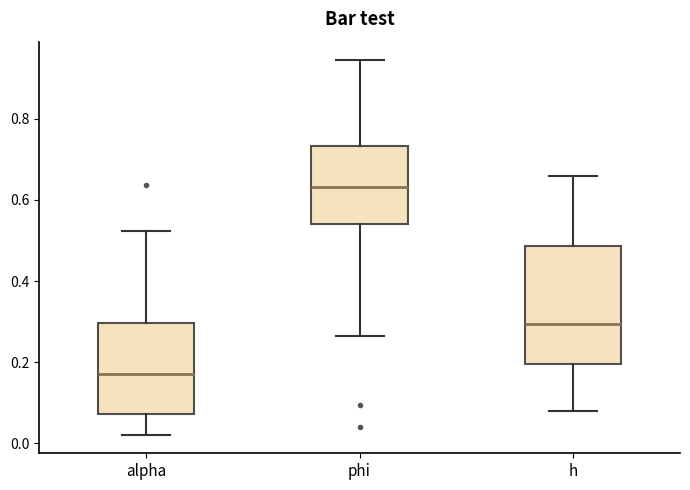

Reading left to right, read every box against the y-axis: the position of its median line, the range the box covers, and the ends of its whiskers. The values are not printed on the chart, so give them approximately, as read against the axis.

alpha: median 0.18, box 0.08 to 0.30, whiskers 0.02 to 0.52
phi: median 0.64, box 0.54 to 0.74, whiskers 0.26 to 0.94
h: median 0.30, box 0.20 to 0.48, whiskers 0.08 to 0.66